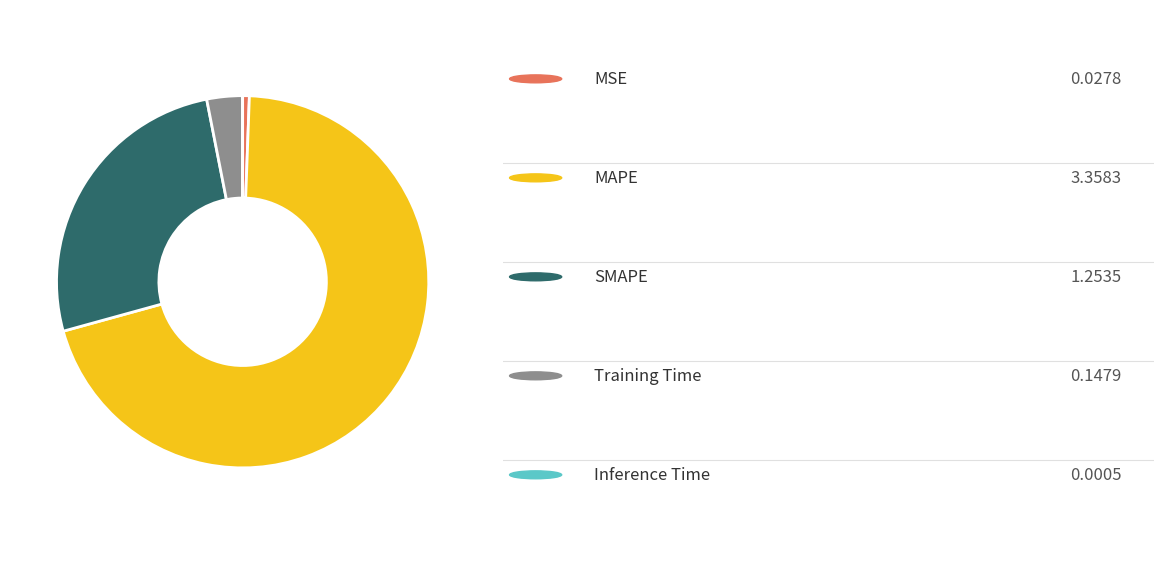

Is there a majority slice in this chart?

Yes